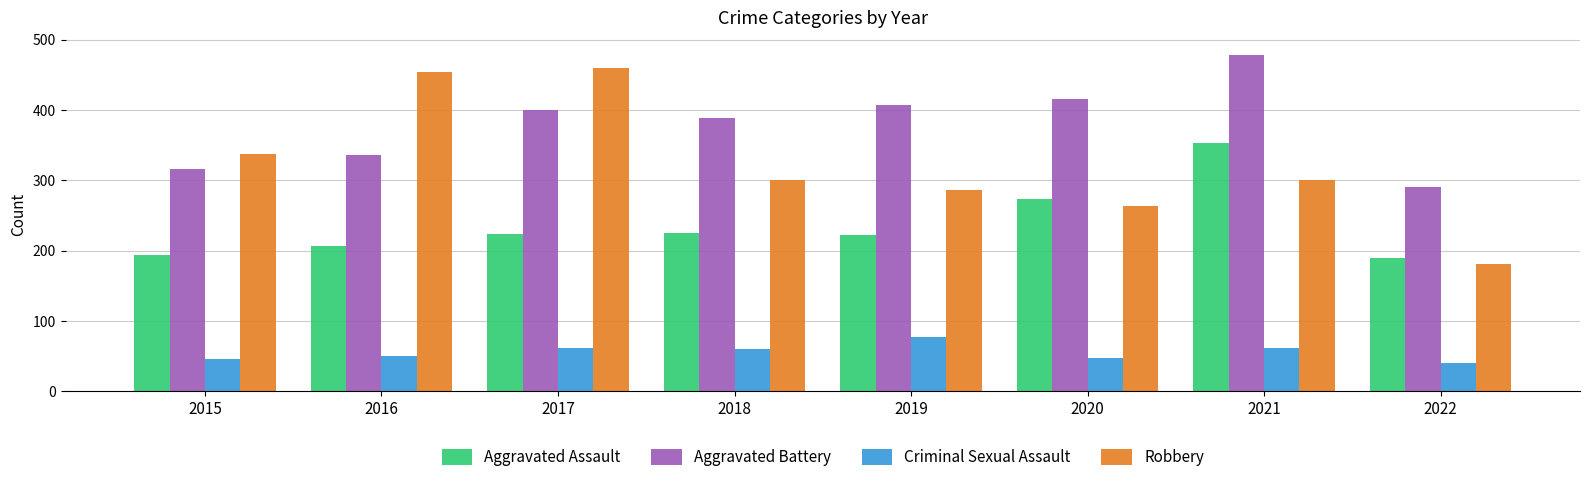

At which category does the chart reach its peak across all series?

2021